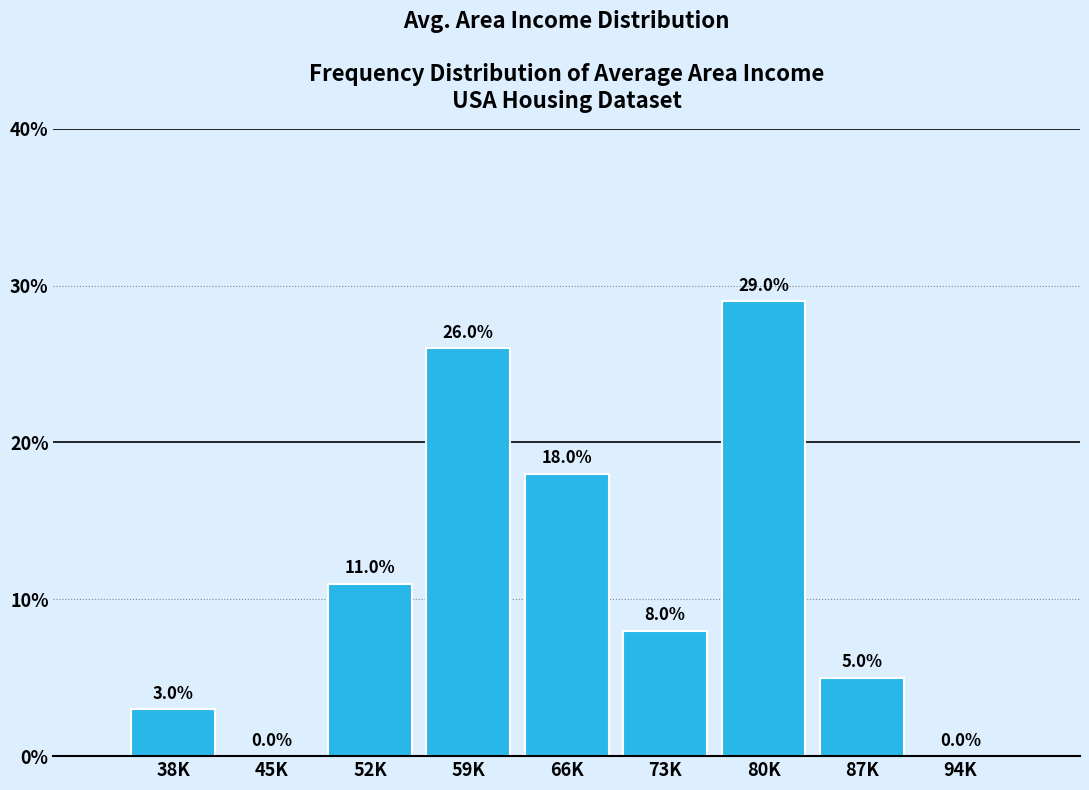

Reading left to right, what are all the values shown in this chart?

38K=3.0	45K=0.0	52K=11.0	59K=26.0	66K=18.0	73K=8.0	80K=29.0	87K=5.0	94K=0.0